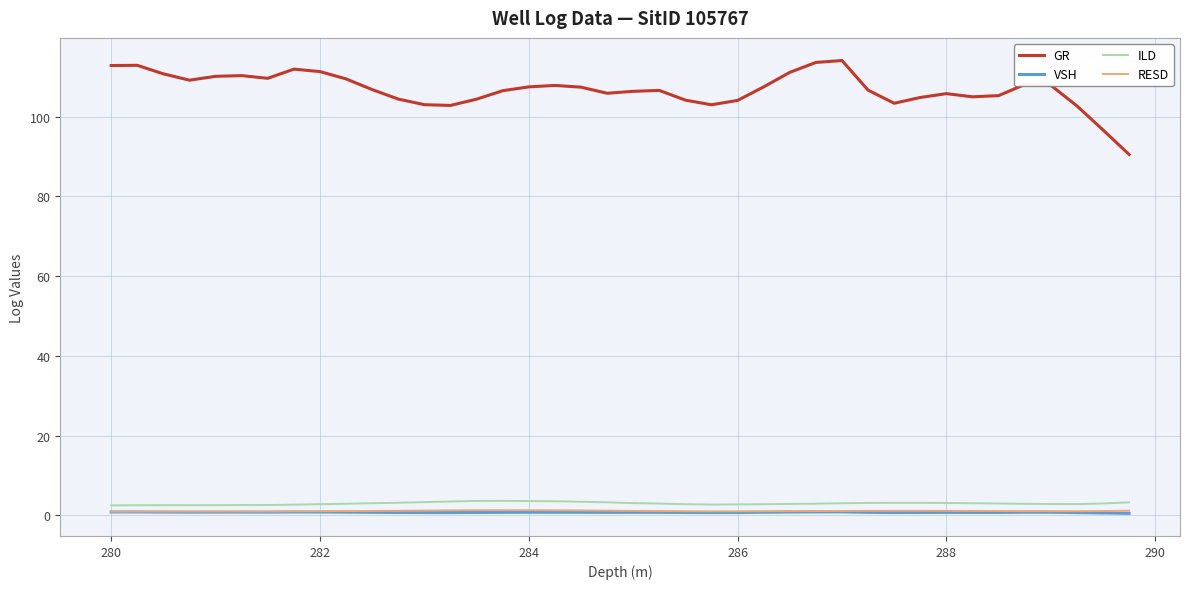

True or false: ILD and RESD intersect in this chart.

False